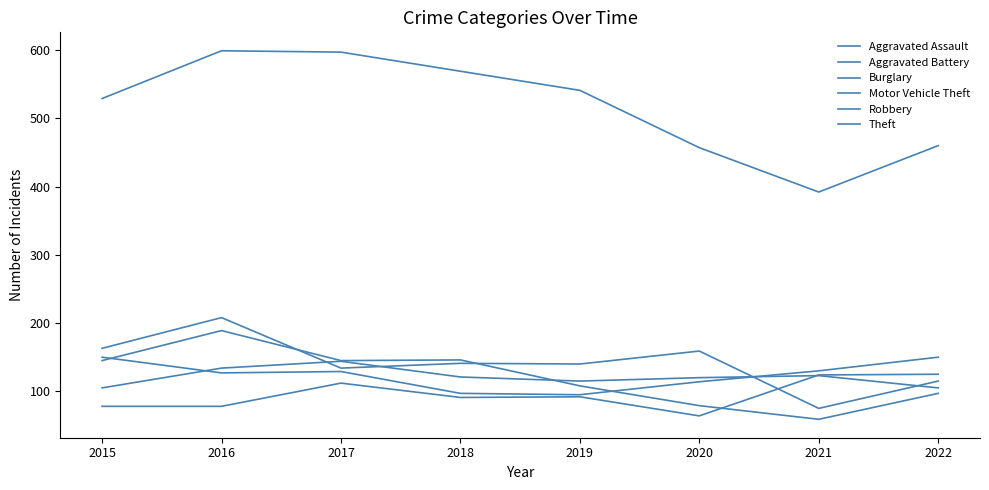

Which label corresponds to the smallest value in the chart?

2021